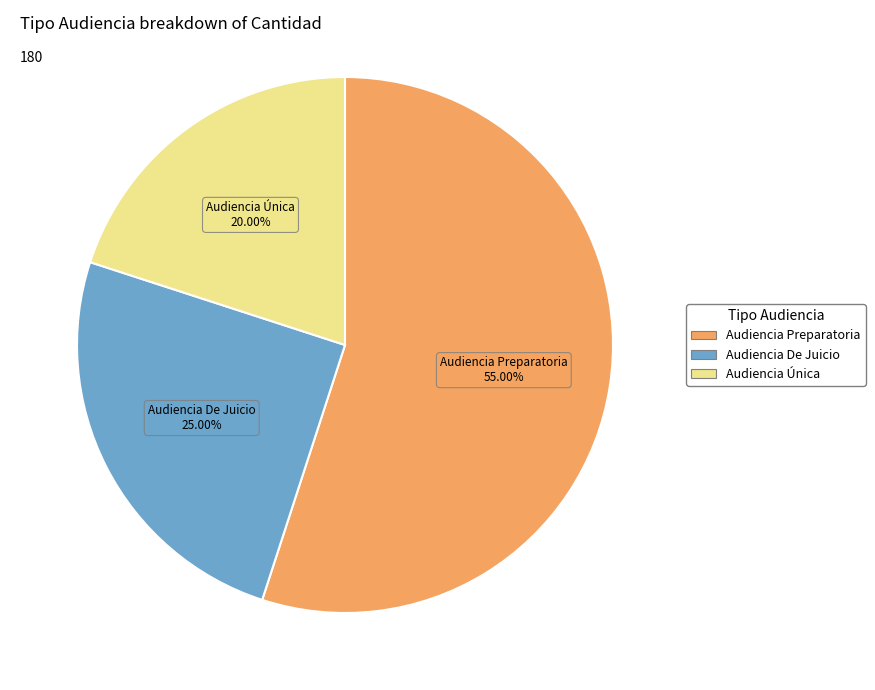

To the nearest percent, what is the difference between the Audiencia Preparatoria and Audiencia De Juicio slice percentages?

30%